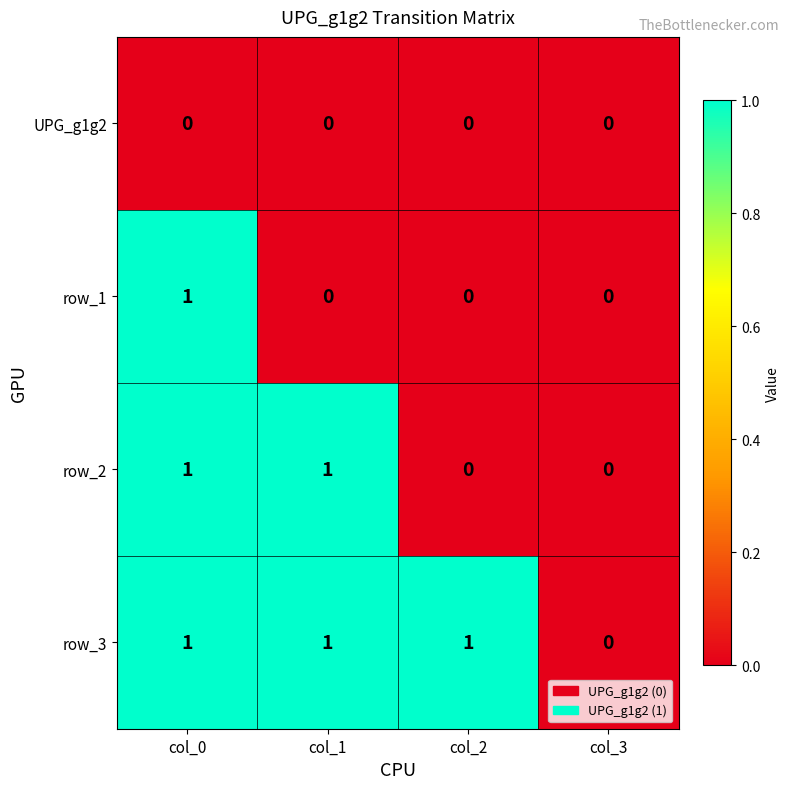

What is the total value across all series at col_0?

3